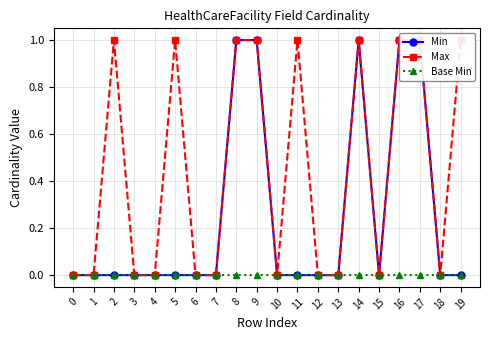

Does the chart display data point markers on the line(s)?

Yes